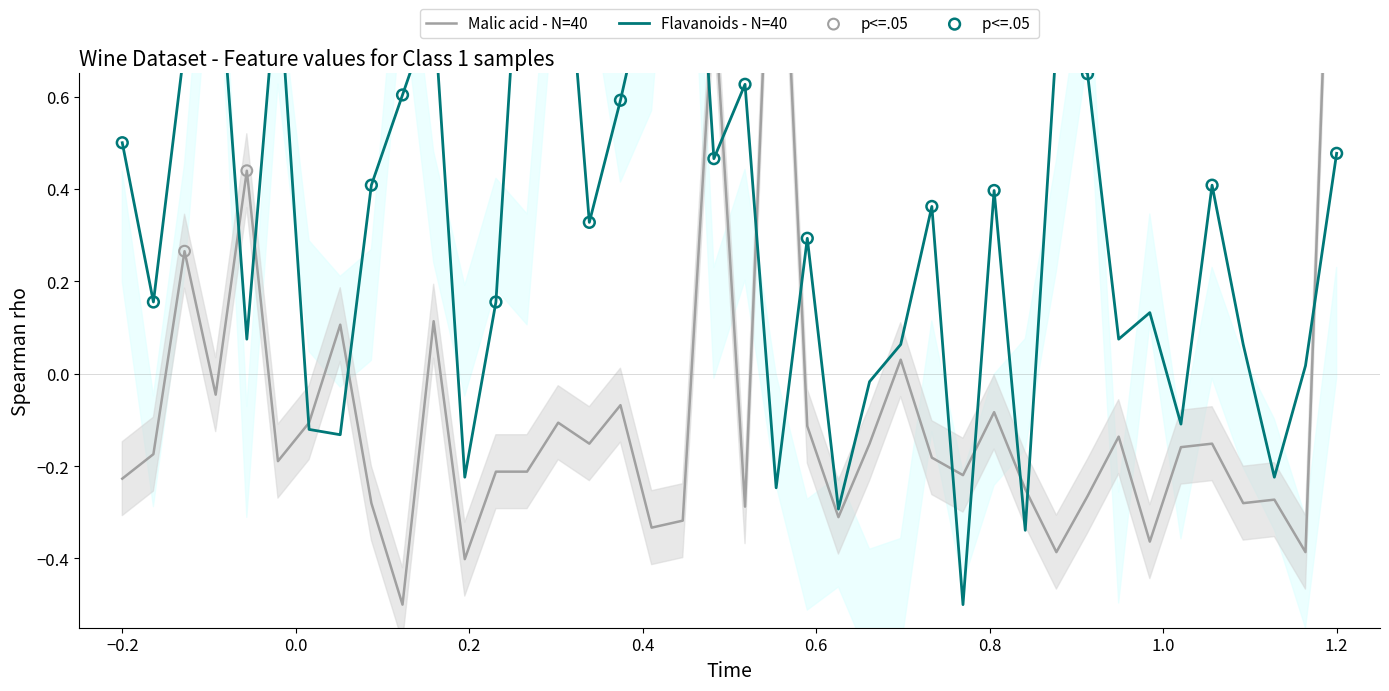

At which category is the sum across all series the highest?

1.2